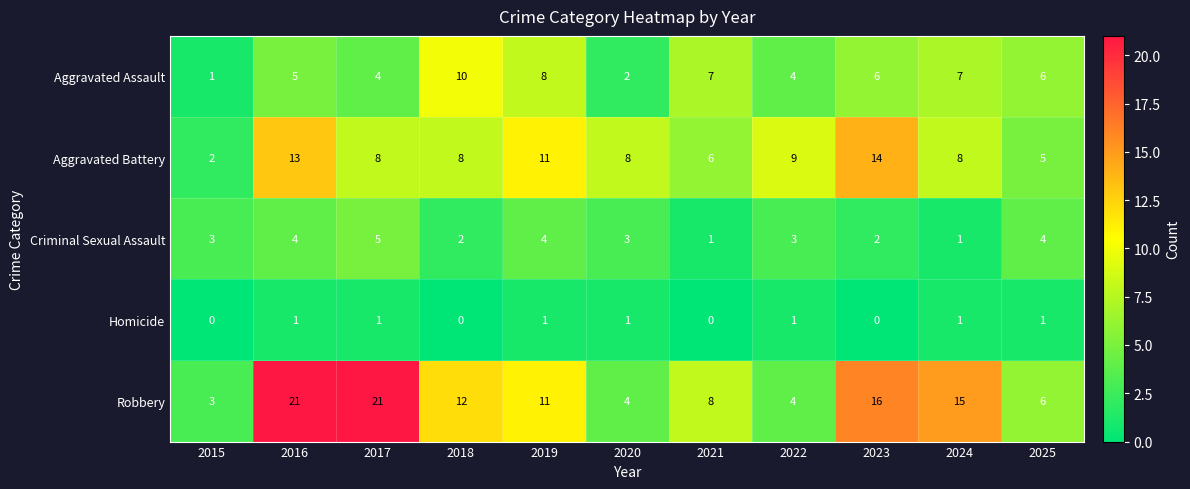

True or false: Aggravated Assault has a value of 13 at 2019.

False